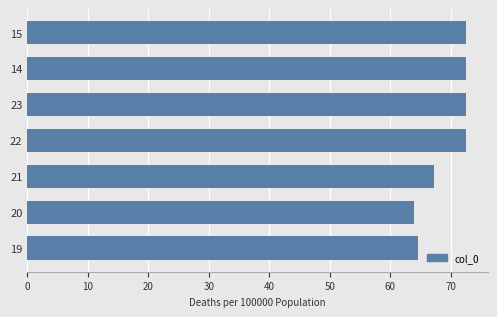

At which label is the value closest to 68?

21